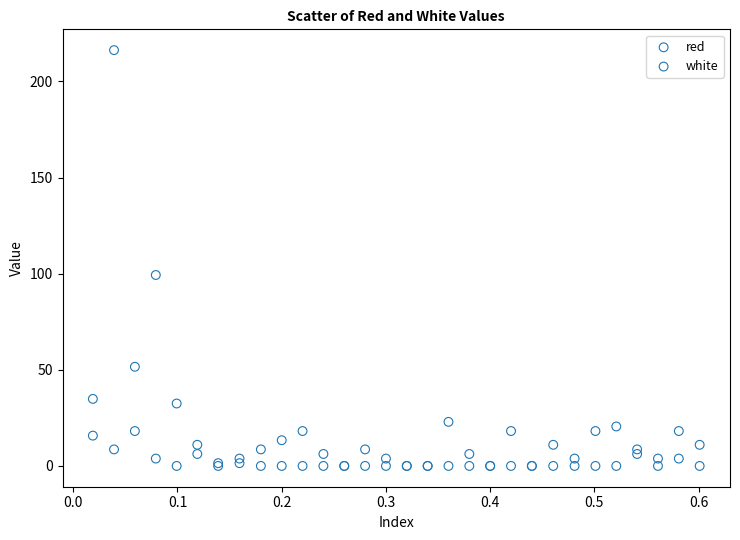

Which series has the widest spread of Y values?

white